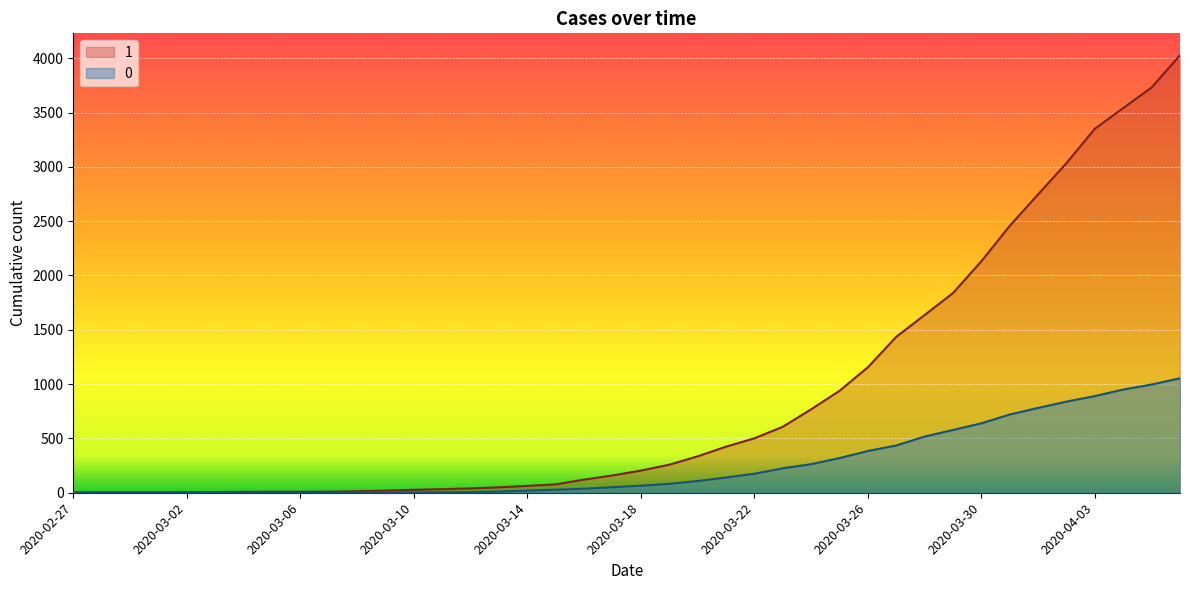

Does the chart display data point markers on the line(s)?

No